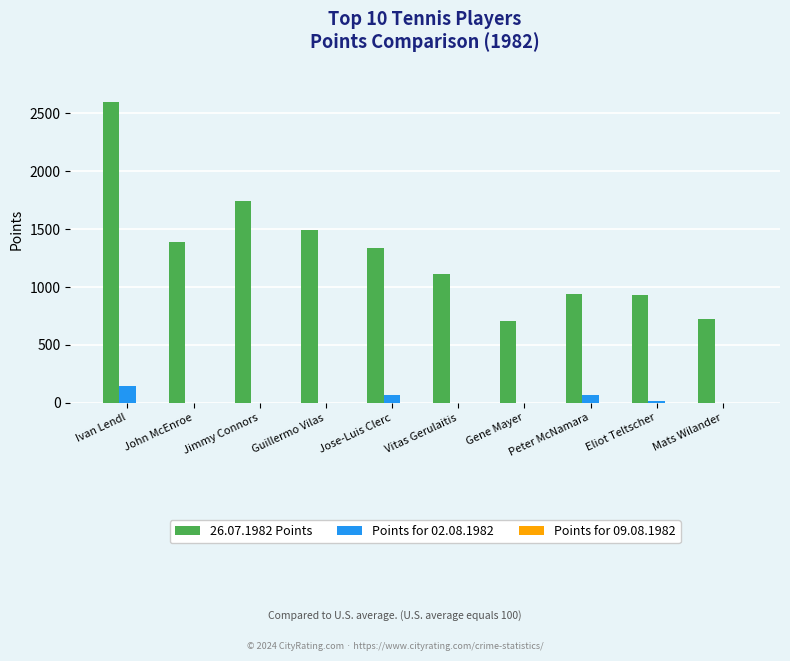

Are the bars horizontal?

No